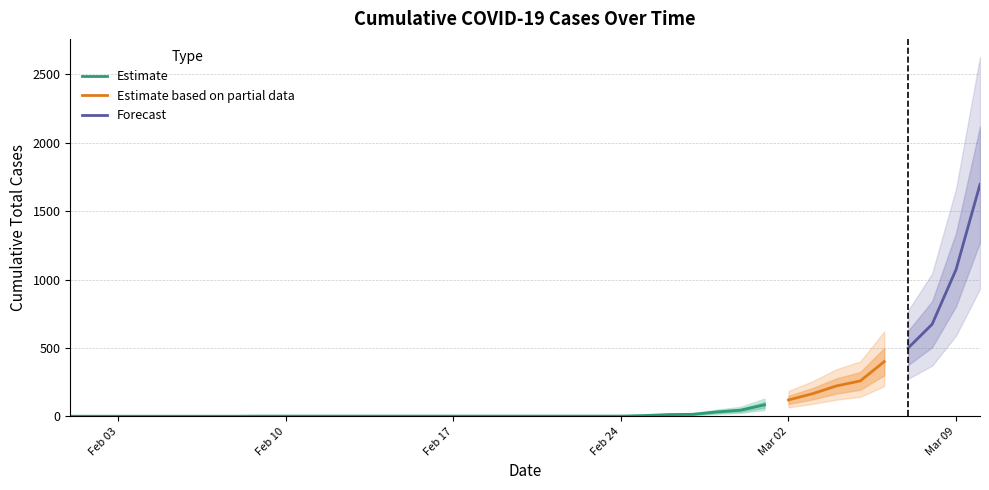

Reading left to right, extract all data points from this chart.

1	1	1	1	1	1	1	1	2	2	2	2	2	2	2	2	2	2	2	2	2	2	2	2	6	13	15	32	45	84	120	165	222	259	400	500	673	1073	1695